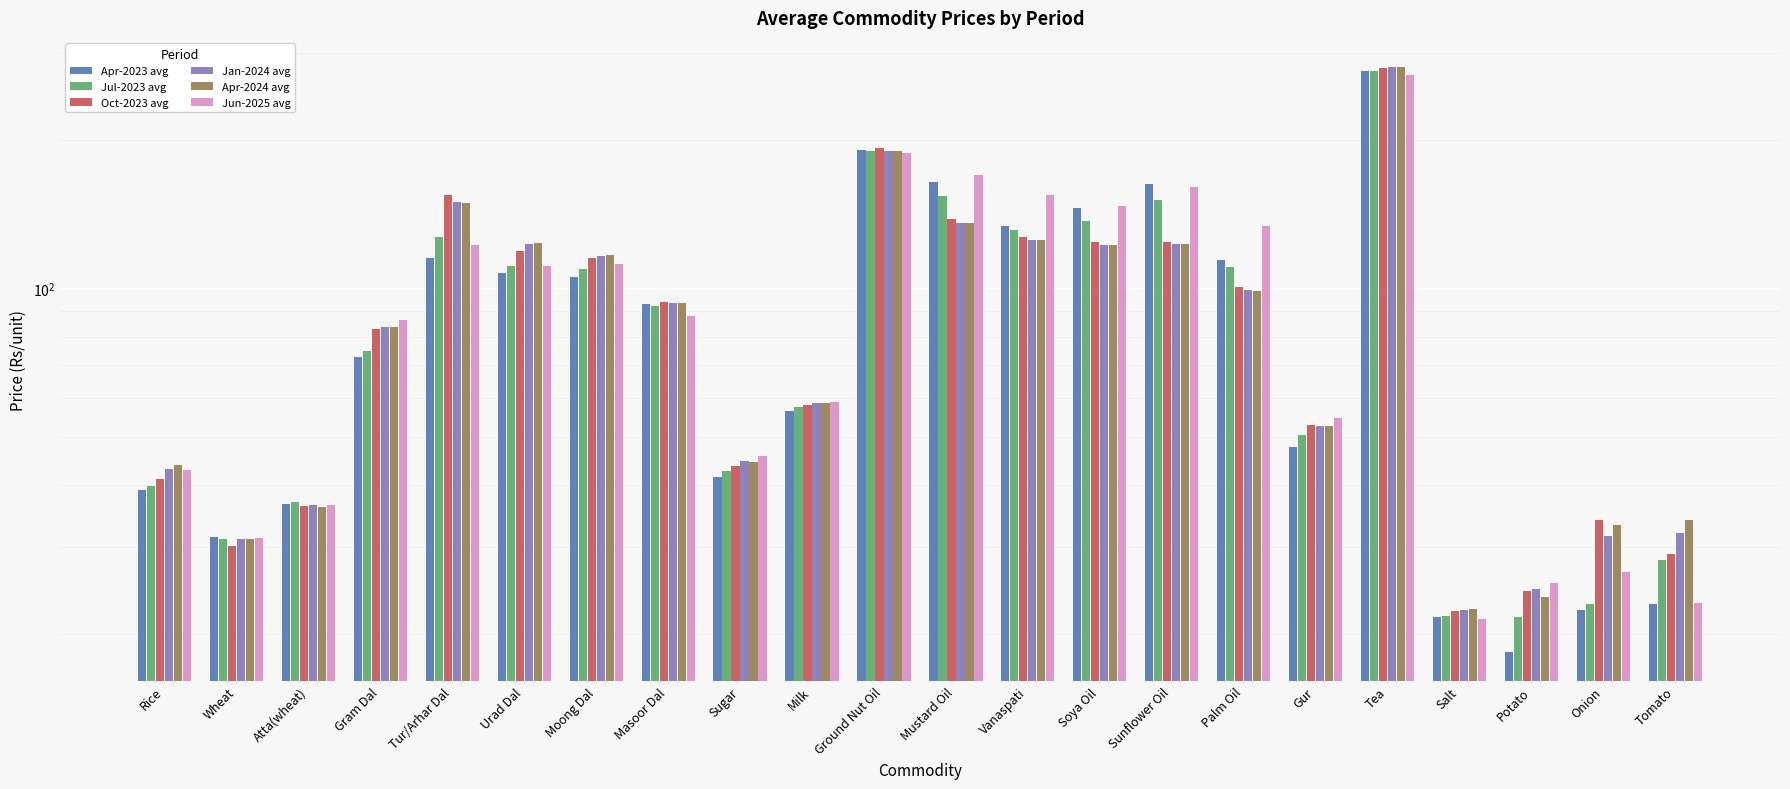

At which label does Apr-2023 avg first exceed 93?

Tur/Arhar Dal